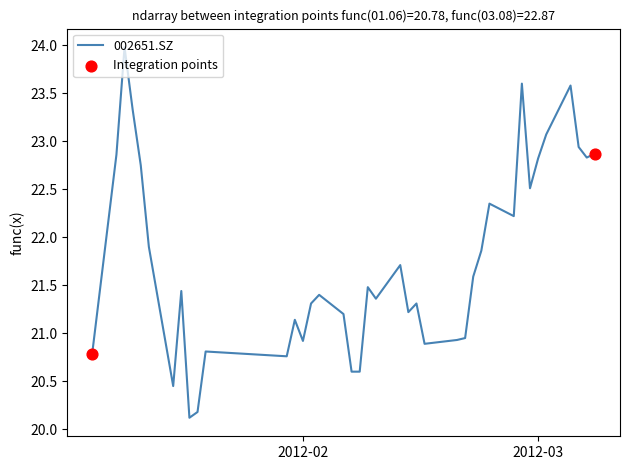

What is the difference between the maximum and minimum values?

3.9